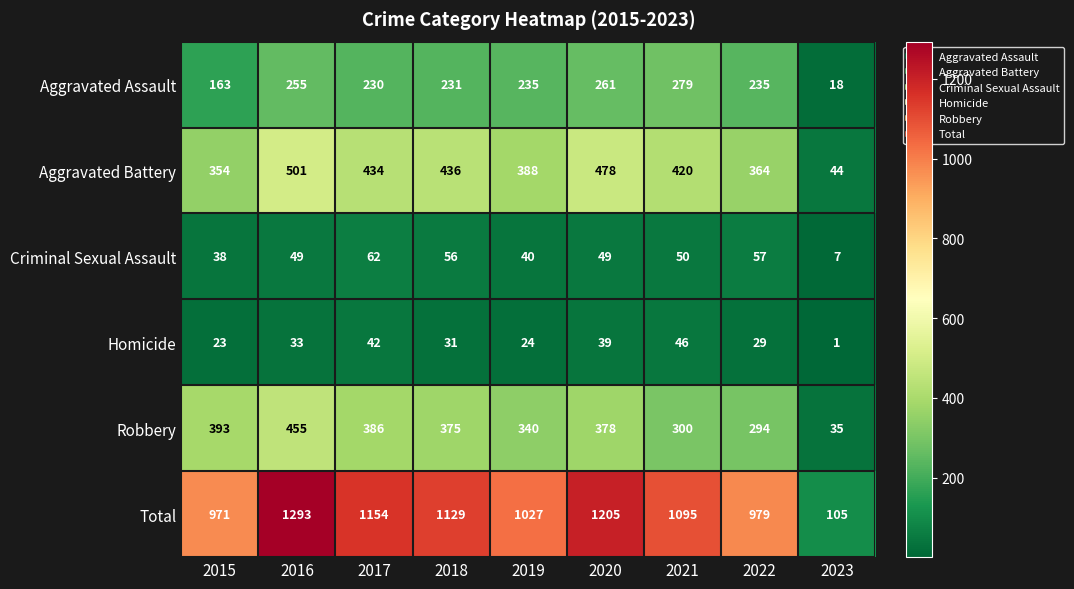

How many series are shown in this chart?

6